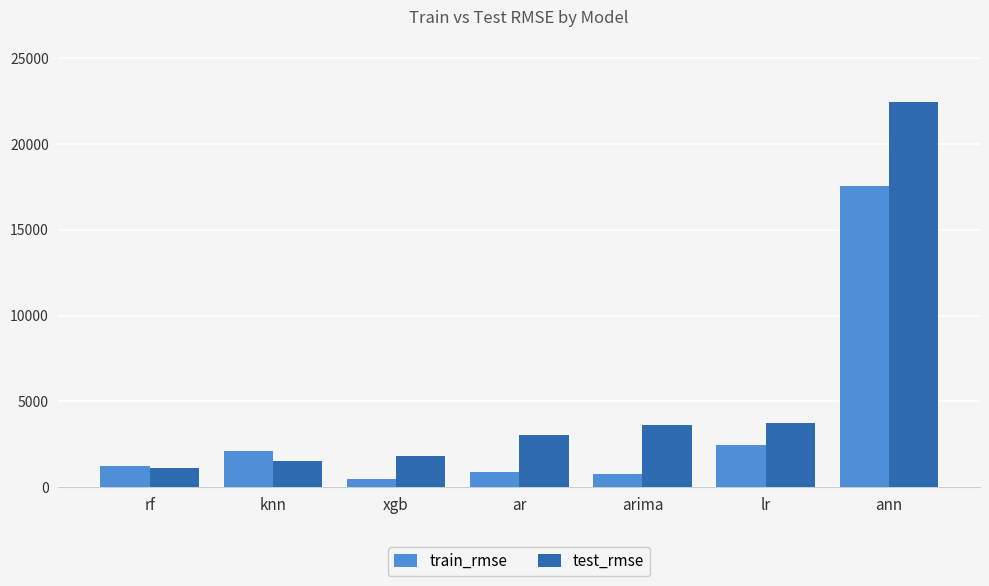

List the series in order of their peak value, highest first.

test_rmse, train_rmse